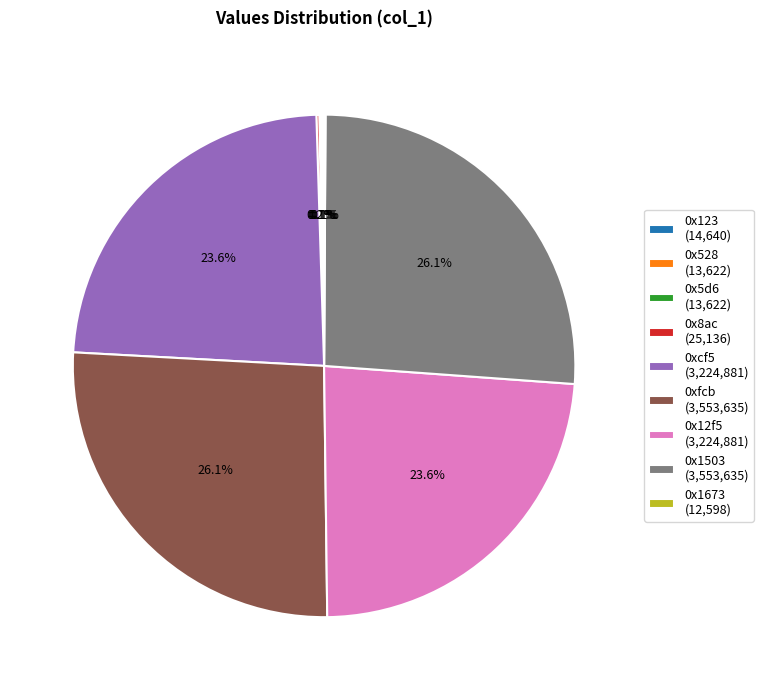

What portion of the pie excludes 0xfcb (3,553,635)?

73.9%